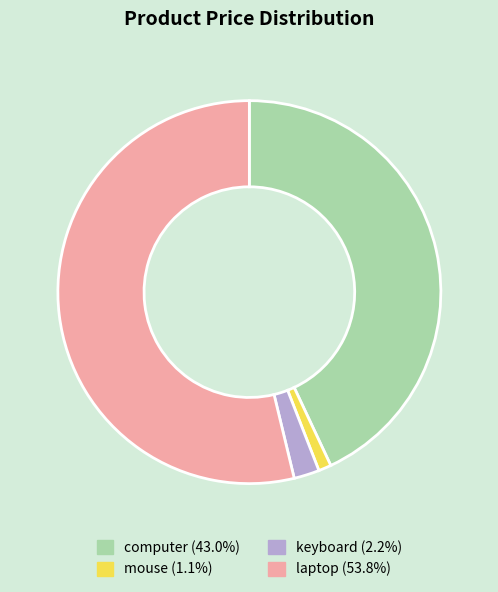

How many slices are in this pie chart?

4